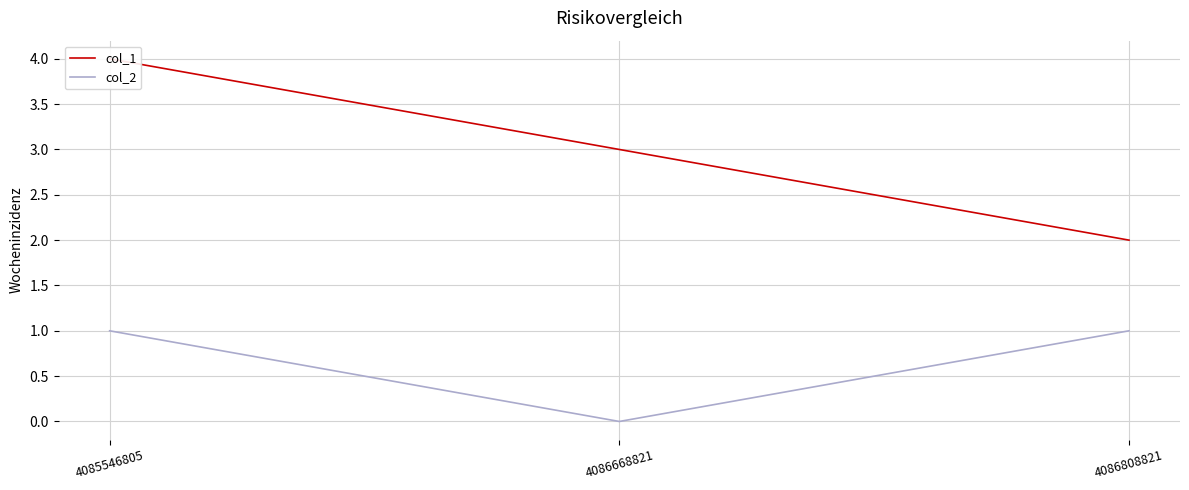

Which category has the lowest value across all series?

4086668821